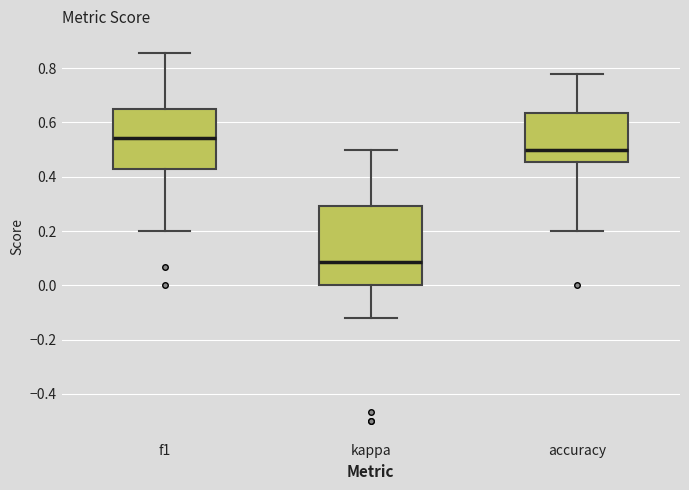

Comparing the boxes themselves (not the whiskers), which one is the tallest?

kappa